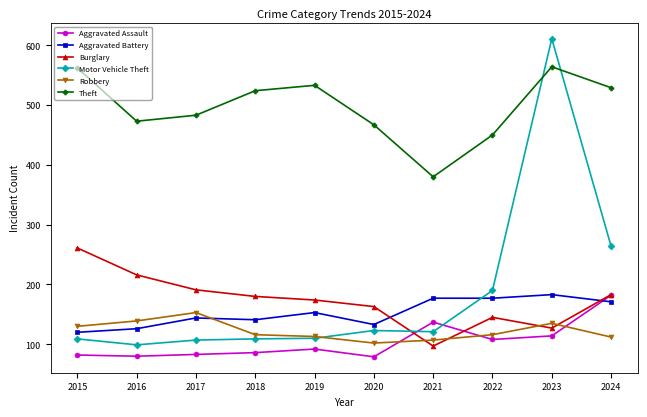

Rank the series at 2018 from lowest to highest value.

Aggravated Assault, Motor Vehicle Theft, Robbery, Aggravated Battery, Burglary, Theft